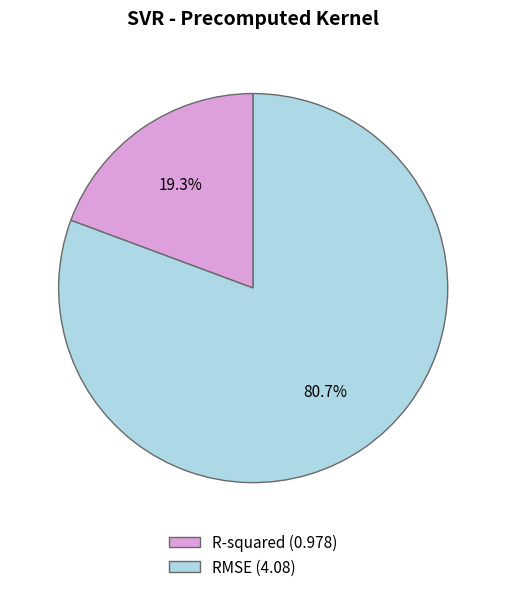

To the nearest percent, what is the difference between the RMSE and R-squared slice percentages?

61%